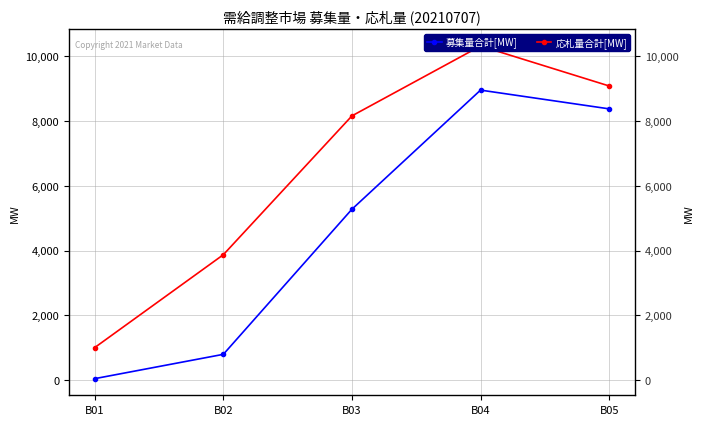

What is the value of the 応札量合計[MW] point at the 2nd from the left?

3872.2